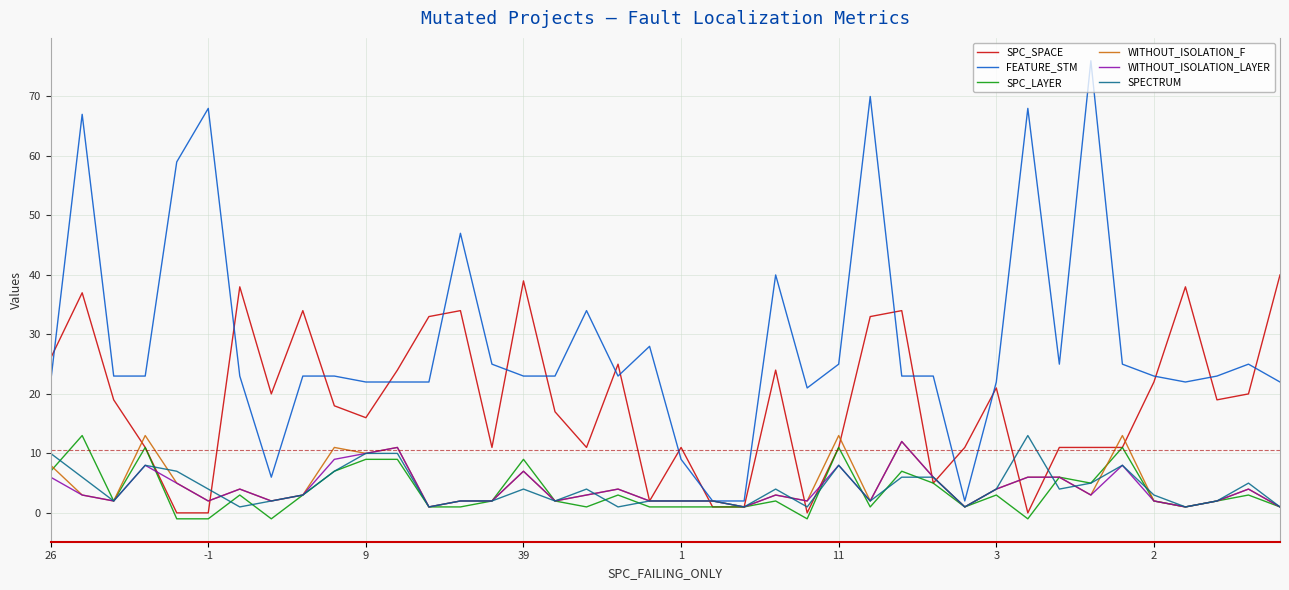

After their last crossing, which series has the higher values: SPC_SPACE or FEATURE_STM?

SPC_SPACE